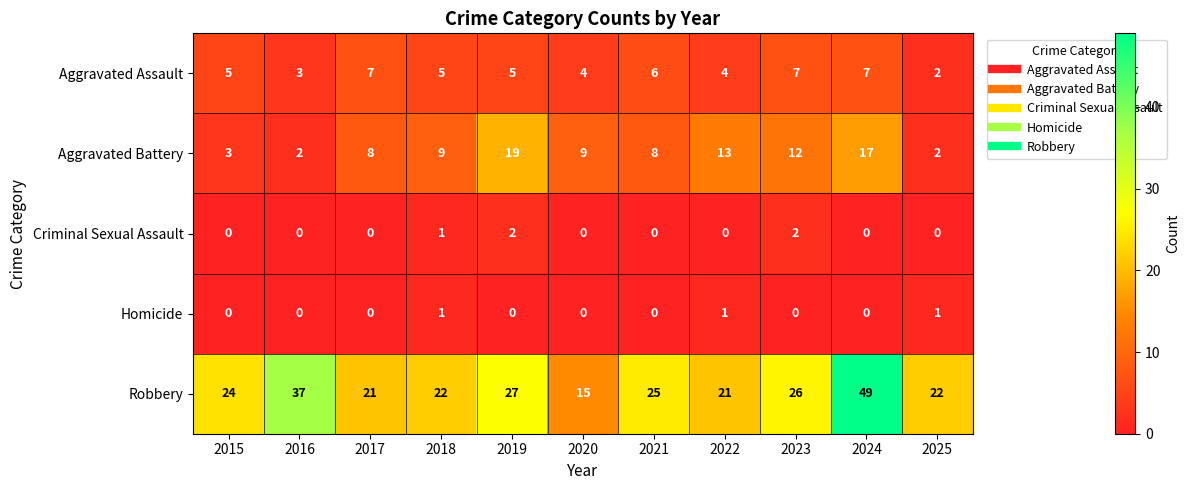

At 2022, list the series in order from largest to smallest.

Robbery, Aggravated Battery, Aggravated Assault, Homicide, Criminal Sexual Assault